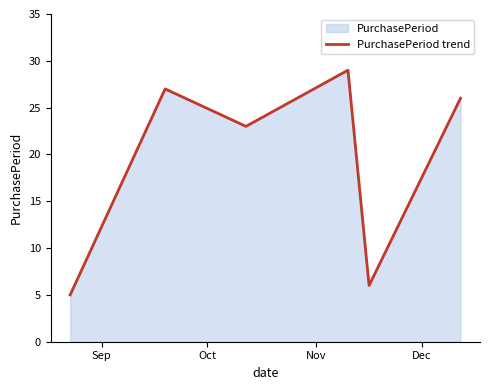

What is the minimum value shown in the chart?

5